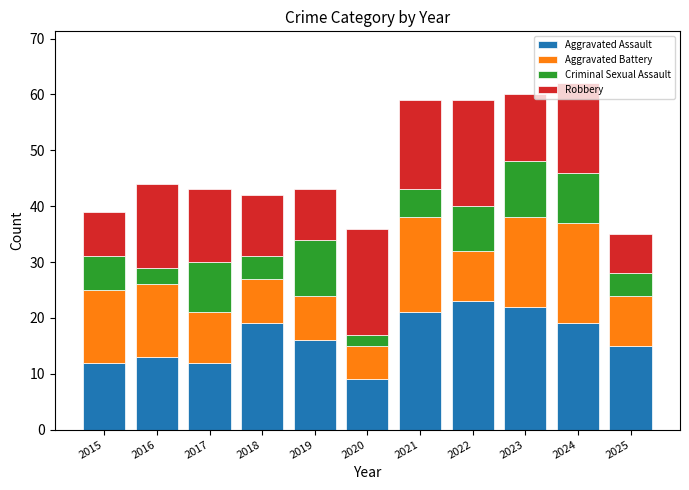

How many bars are there in total?

11